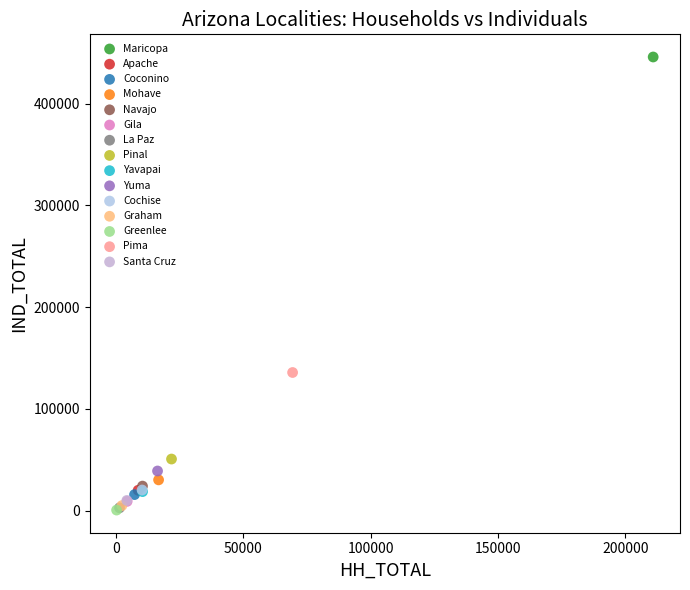

What are all the series names shown in the legend?

Maricopa, Apache, Coconino, Mohave, Navajo, Gila, La Paz, Pinal, Yavapai, Yuma, Cochise, Graham, Greenlee, Pima, Santa Cruz